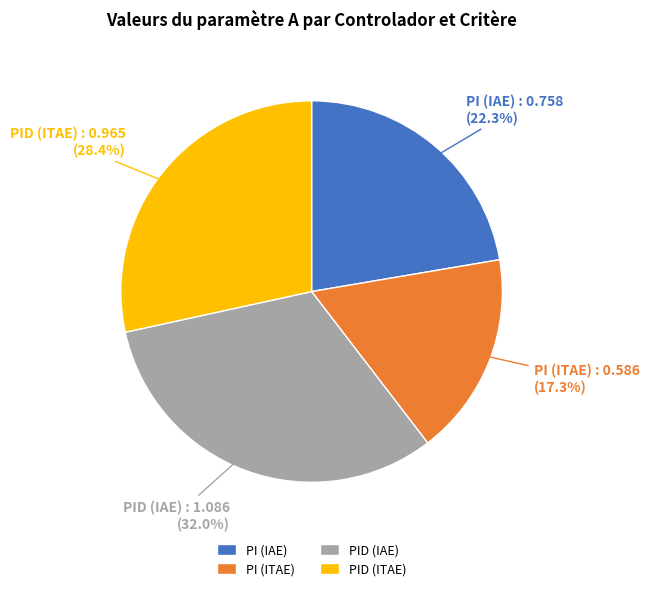

To the nearest percent, what portion does PI (IAE) represent?

22%